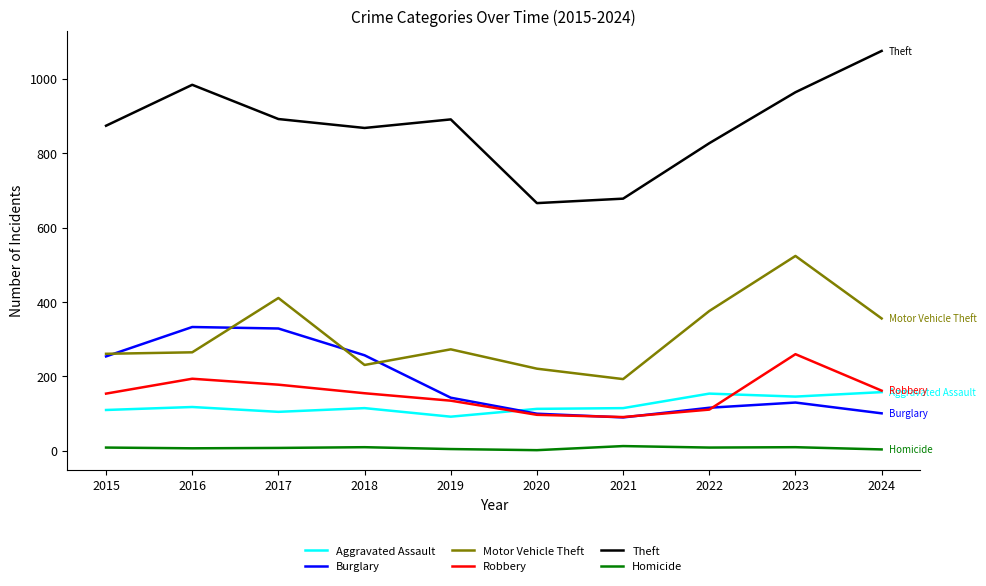

In Robbery, how many points are higher than both neighbors (excluding endpoints)?

2